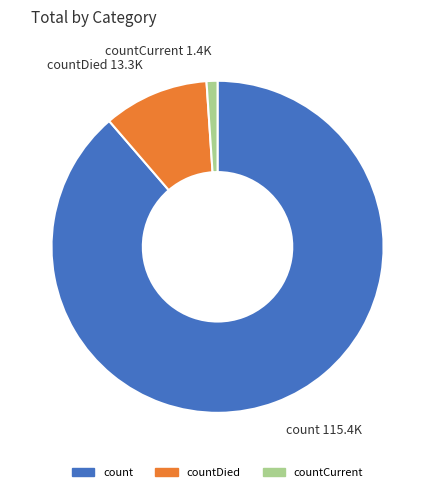

Count the number of slices in the pie.

3